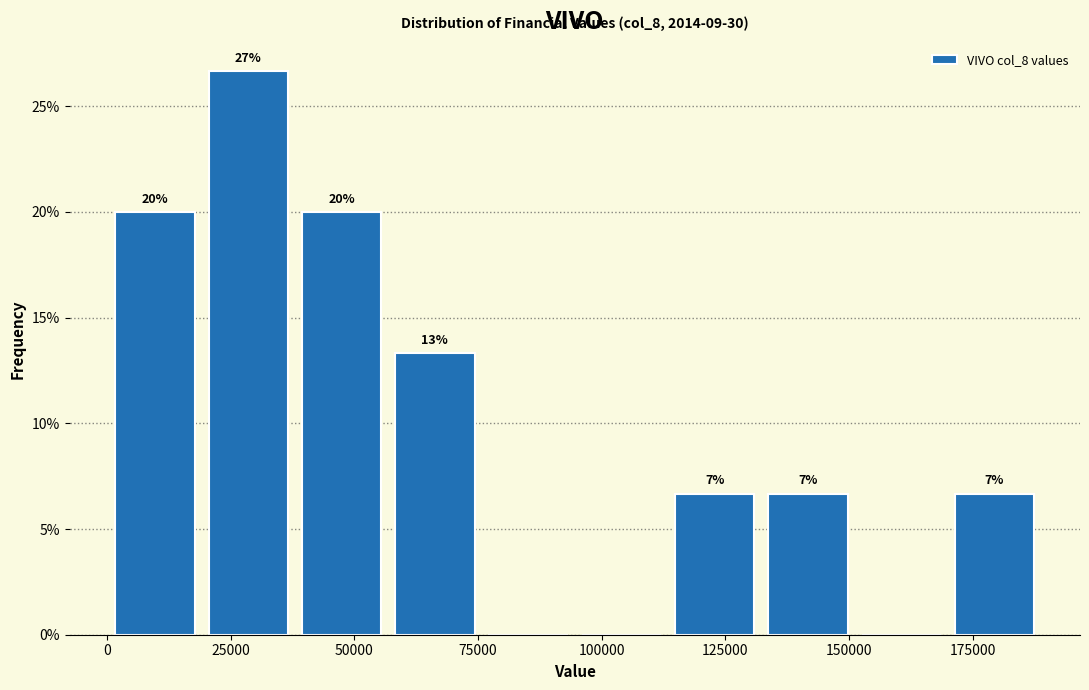

Around what value on the x-axis is the tallest bar? Give the approximate position of its centre, as read against the axis.

30000